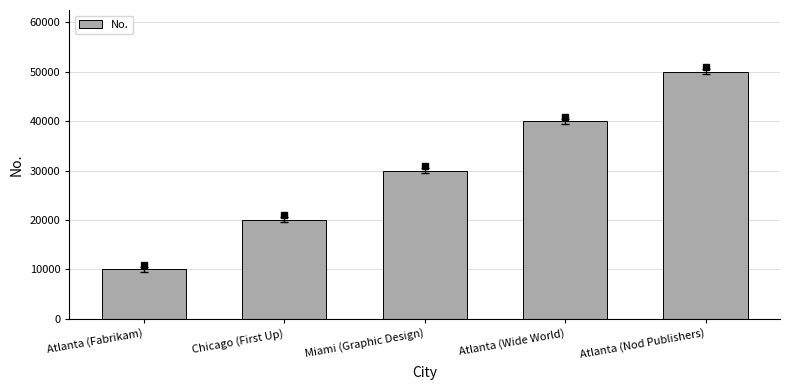

What is the greatest value displayed?

50000